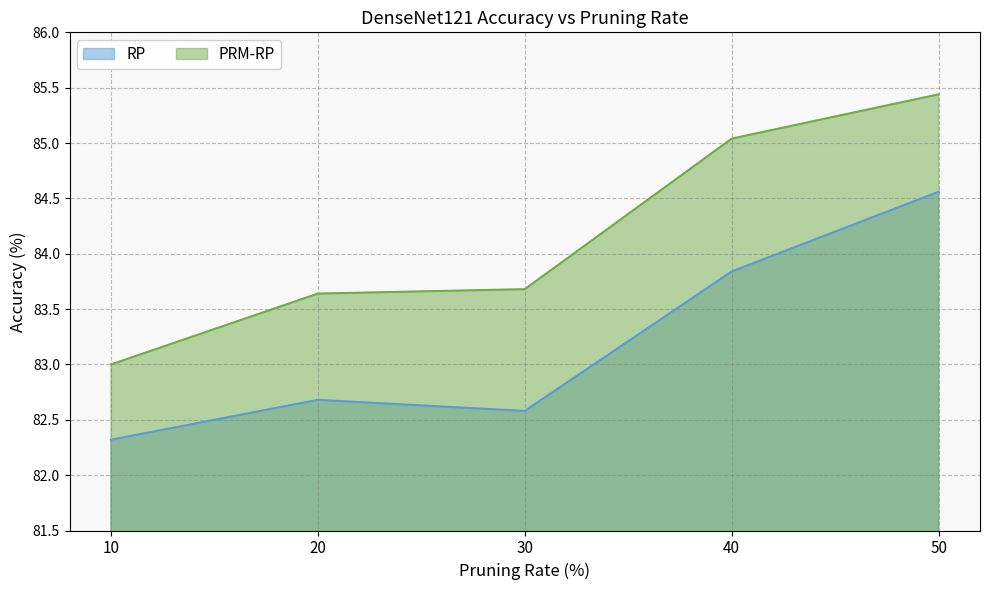

What are all the series names shown in the legend?

RP, PRM-RP